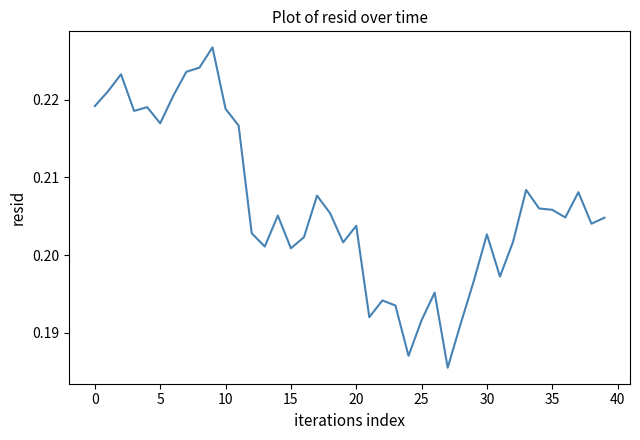

How many distinct data groups are displayed?

1